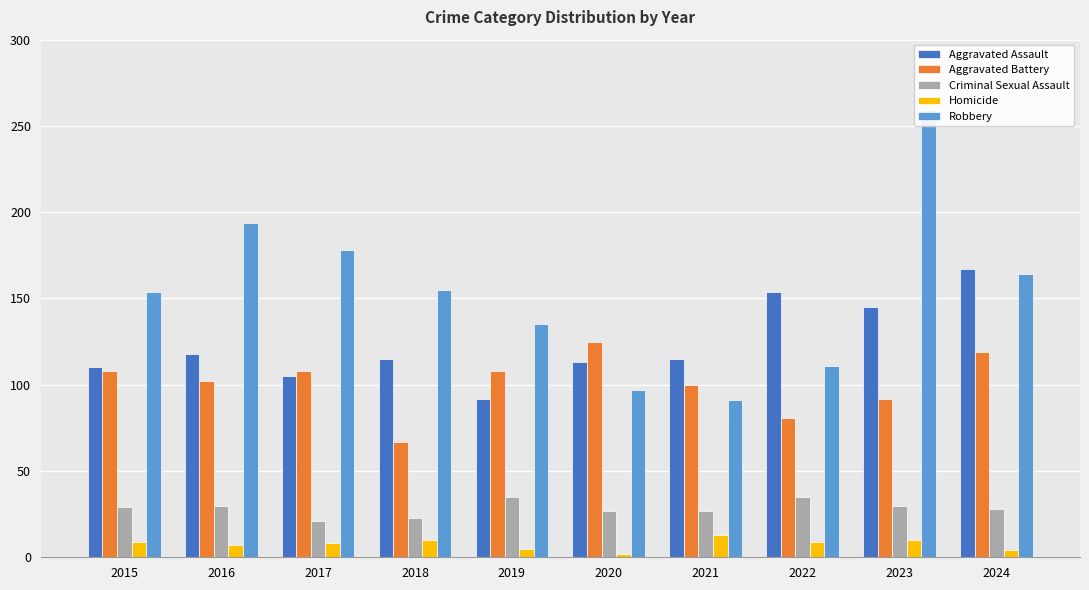

At how many categories does at least one series exceed 243?

1